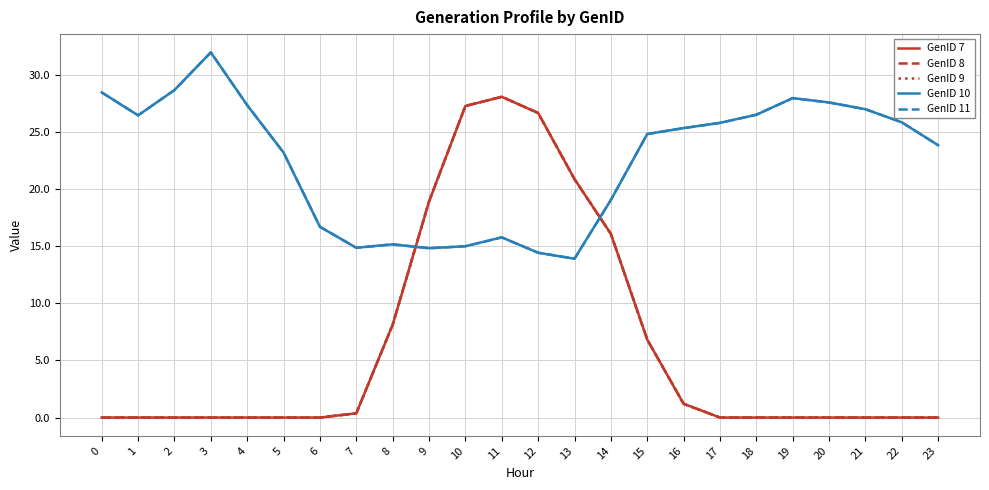

Is this an area chart (filled region under the line)?

No